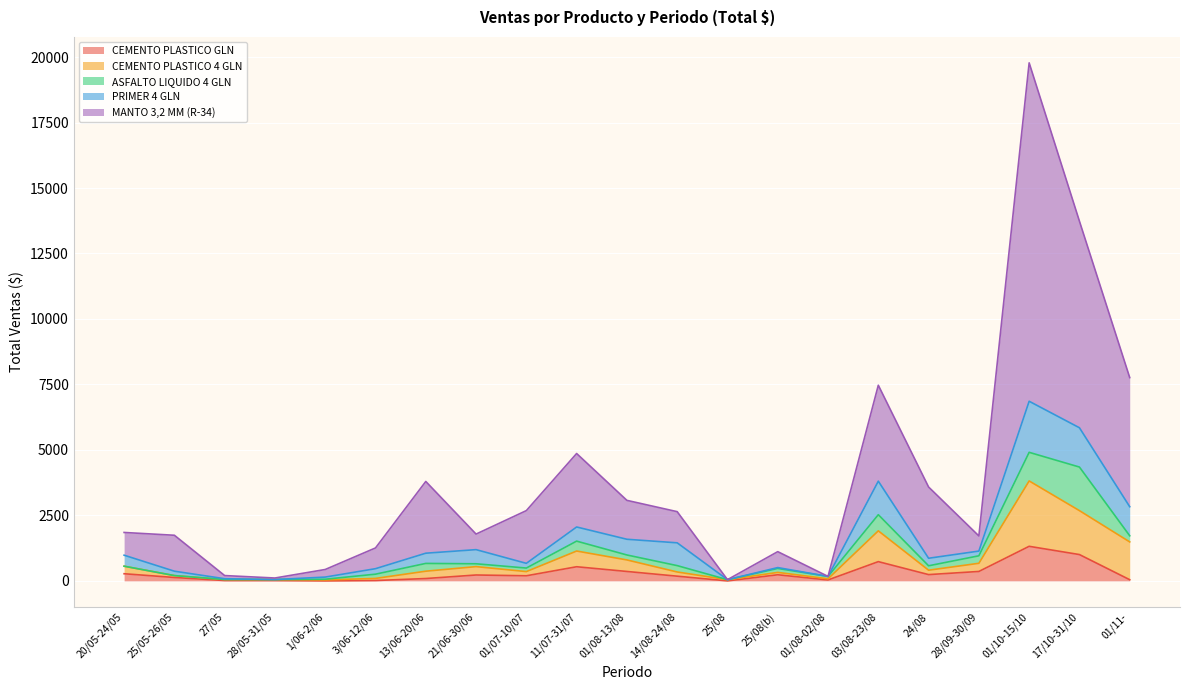

What is the highest value of the CEMENTO PLASTICO GLN series?

1320